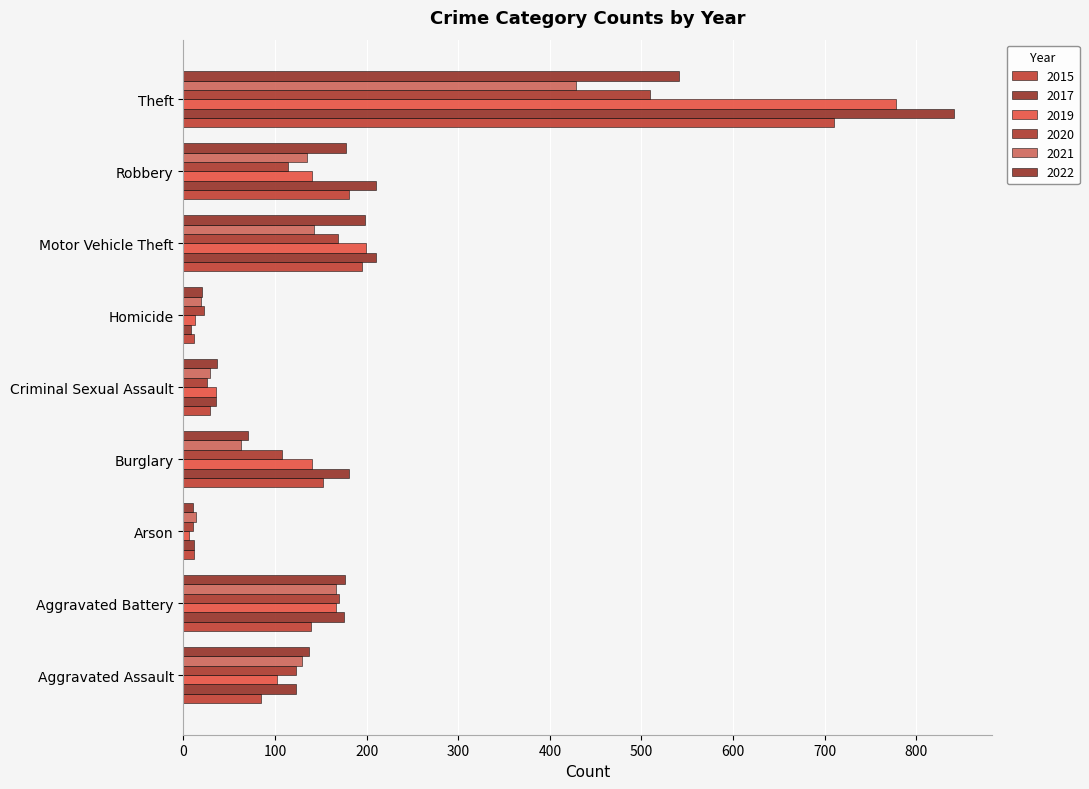

How many categories are shown in the chart?

9